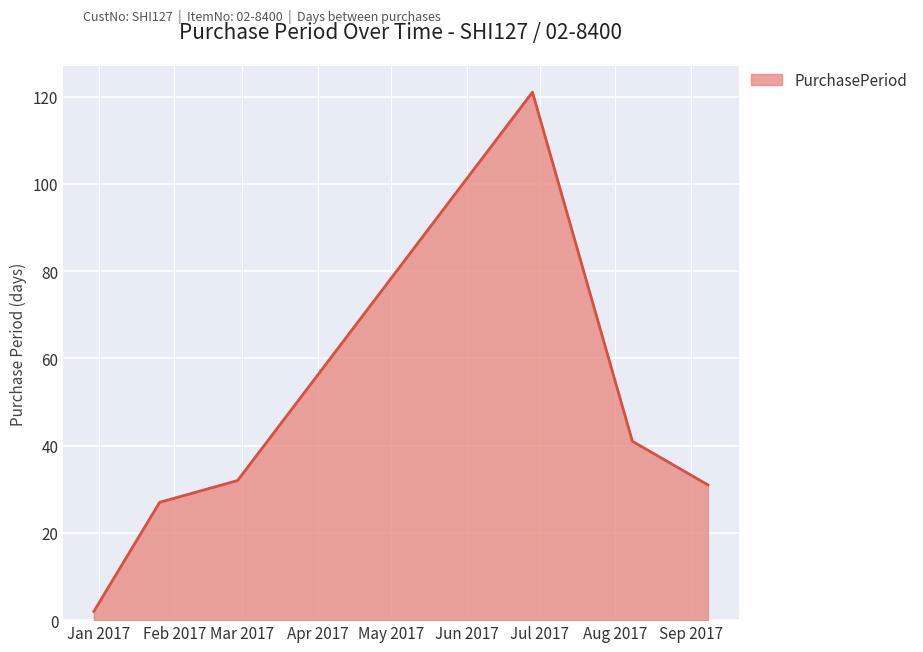

What is the difference between the maximum and minimum values?

119